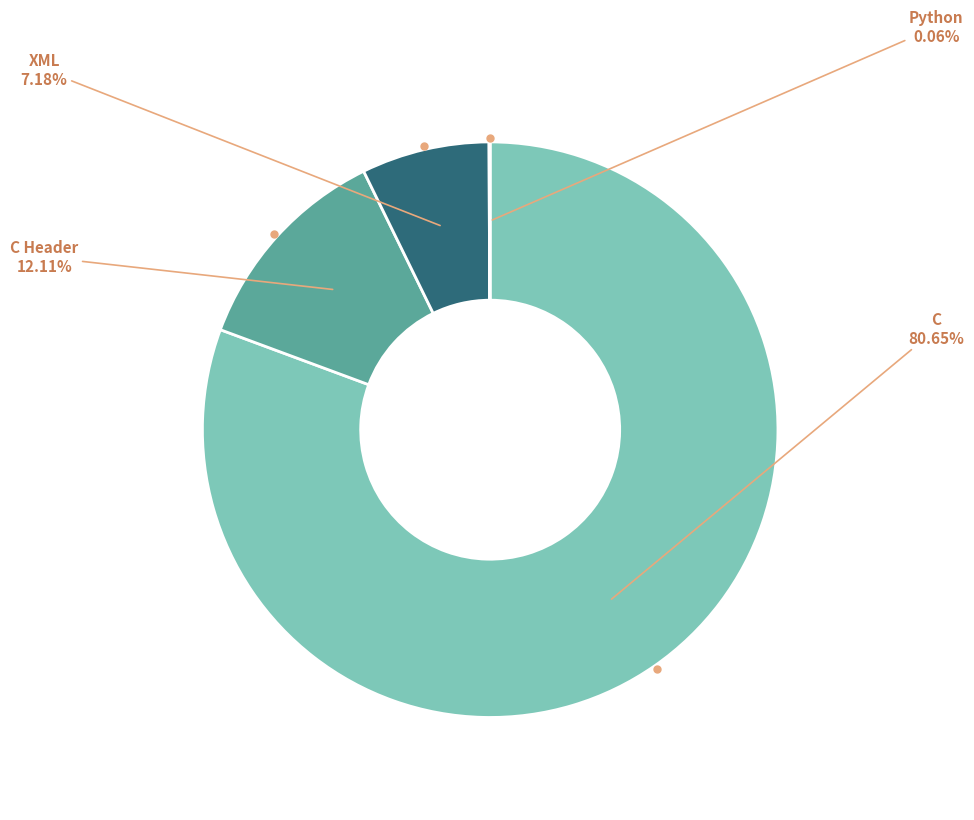

Is there any slice that represents more than half of the pie?

Yes